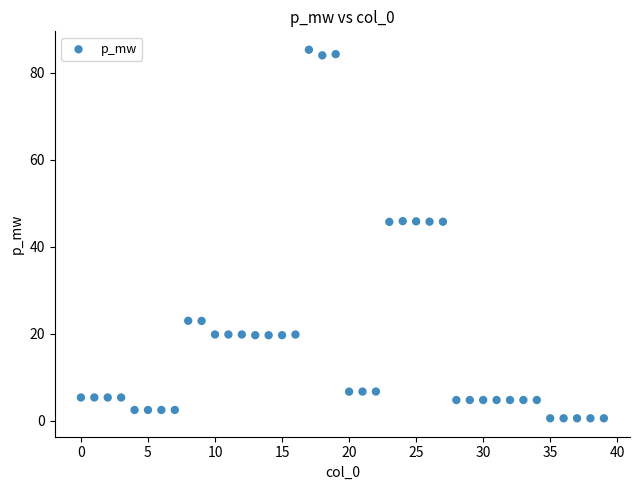

What is the range of Y values (max minus min)?

84.7